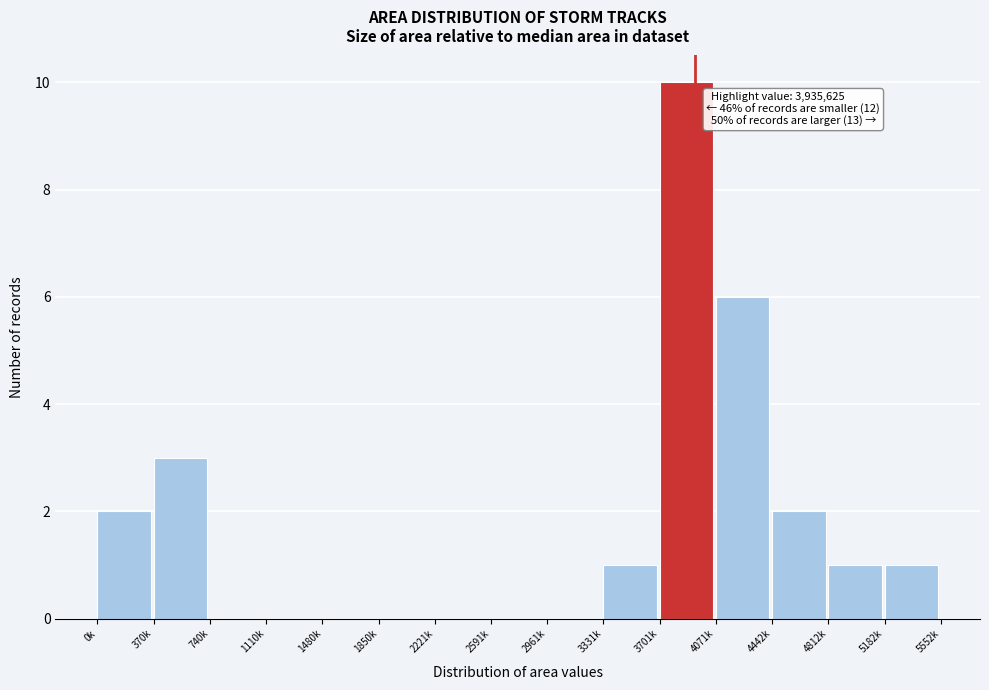

Reading left to right, list all the values displayed in this chart.

0k=2	370k=3	740k=0	1110k=0	1480k=0	1850k=0	2221k=0	2591k=0	2961k=0	3331k=1	3701k=10	4071k=6	4442k=2	4812k=1	5182k=1